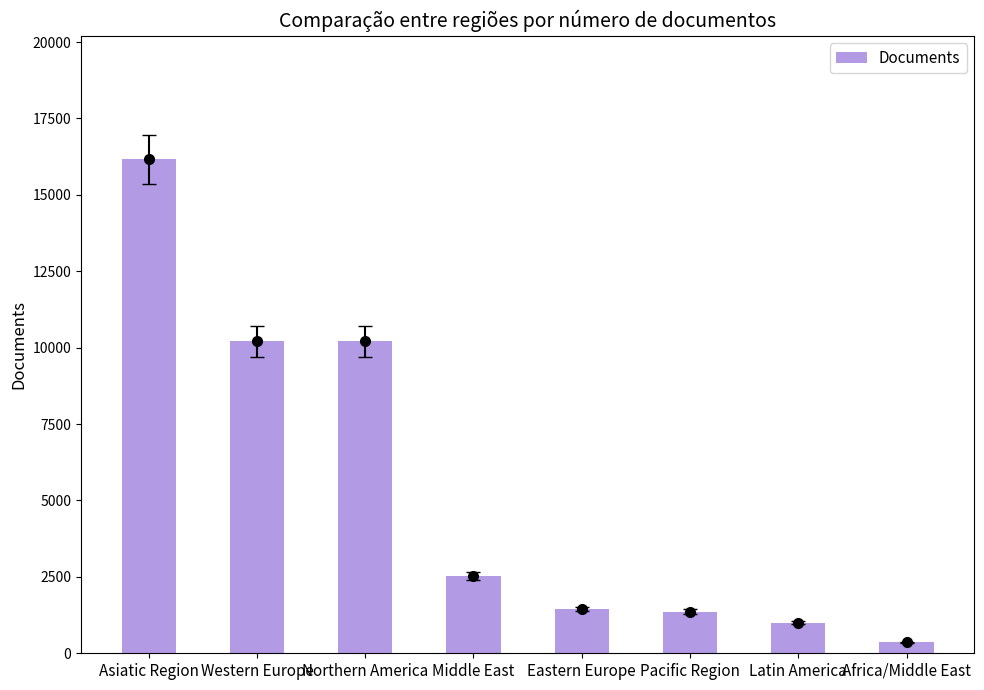

Which has a higher value, Asiatic Region or Middle East?

Asiatic Region